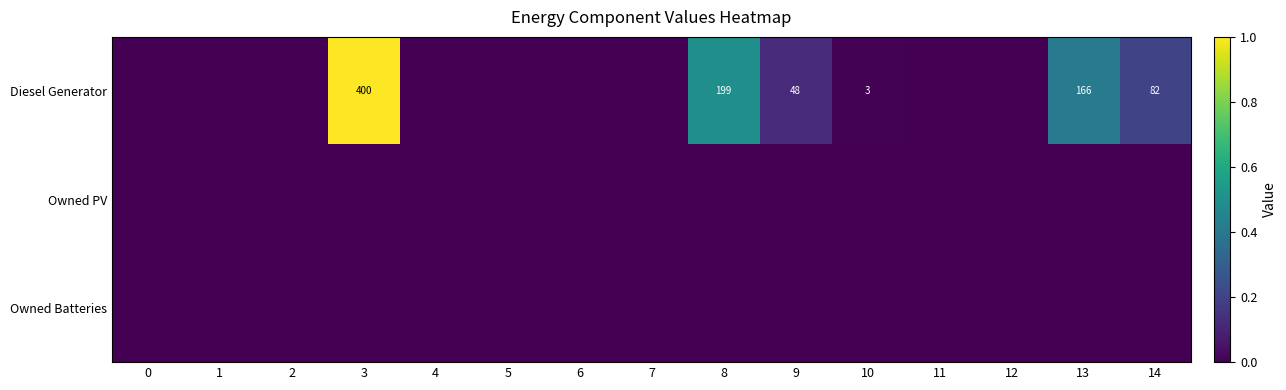

Rank the categories by Owned Batteries value from lowest to highest.

0, 1, 2, 3, 4, 5, 6, 7, 8, 9, 10, 11, 12, 13, 14